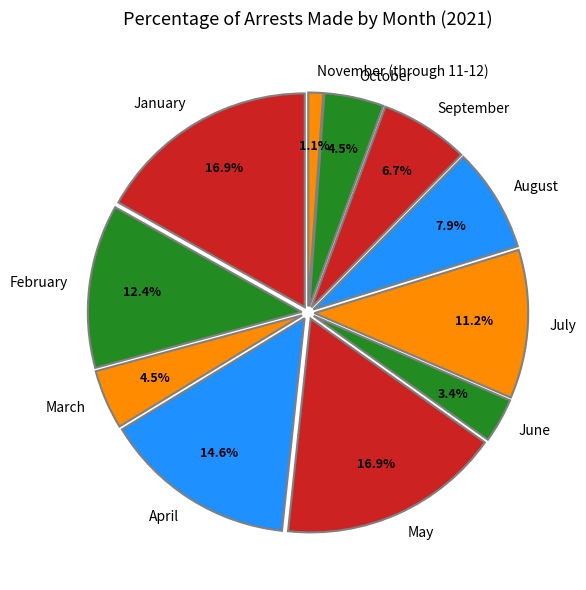

True or false: November (through 11-12) accounts for 11% of the total.

False